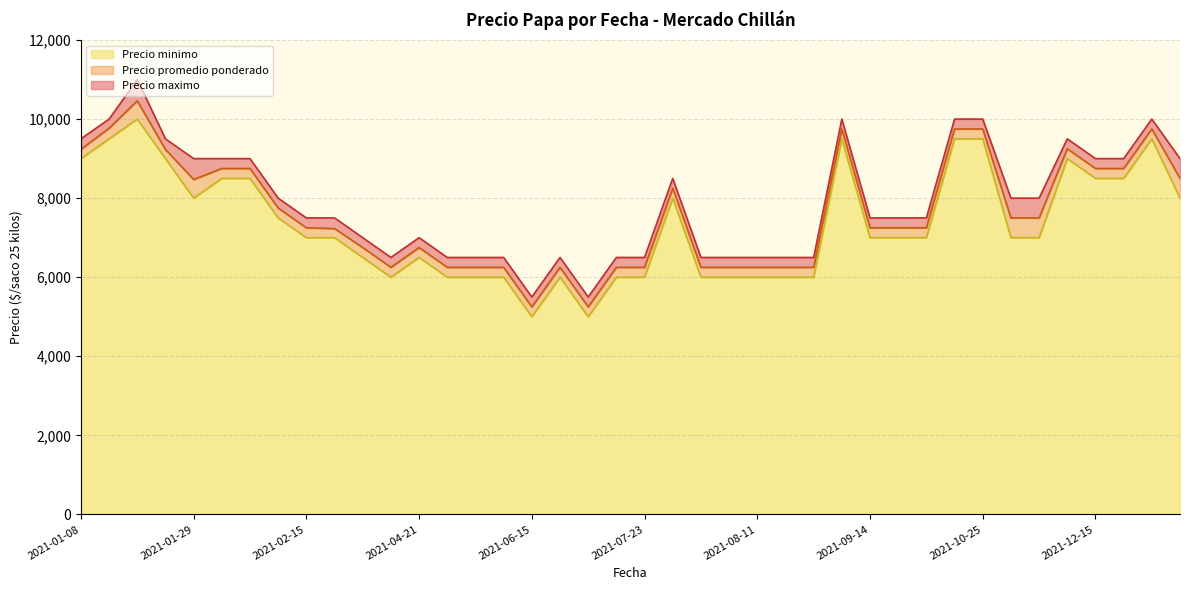

What is the highest value of the Precio minimo series?

10000